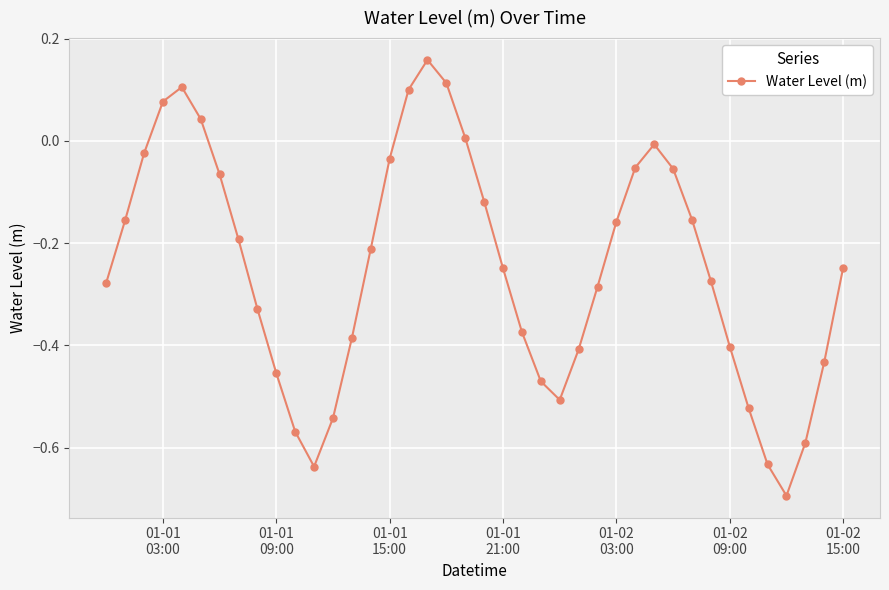

How many series are shown in this chart?

1